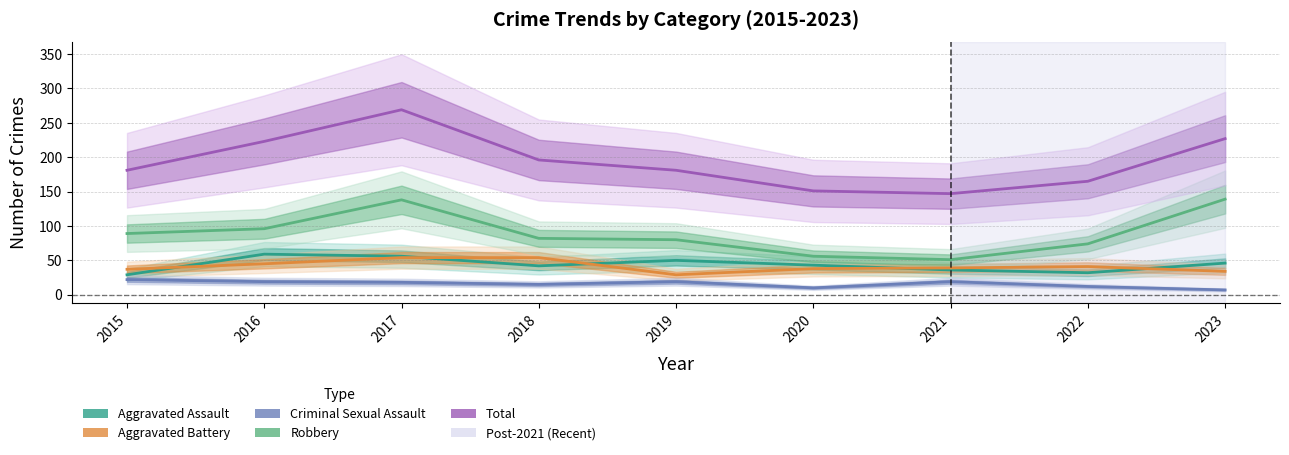

True or false: Total has more than 0 points higher than both neighbors.

True